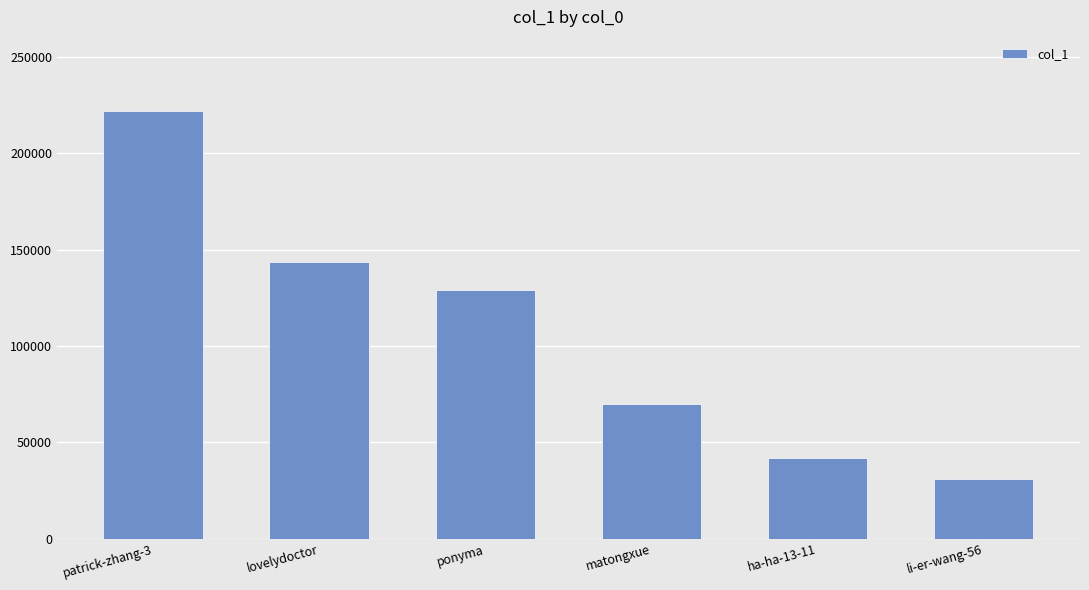

Which category has the lowest value across all series?

li-er-wang-56